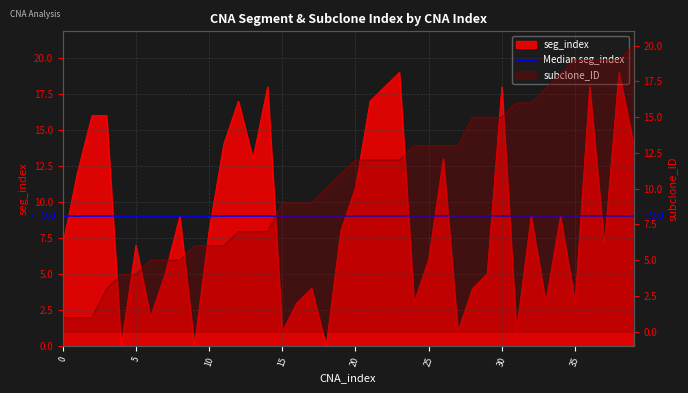

What is the spread (max minus min) of values at 21?

5